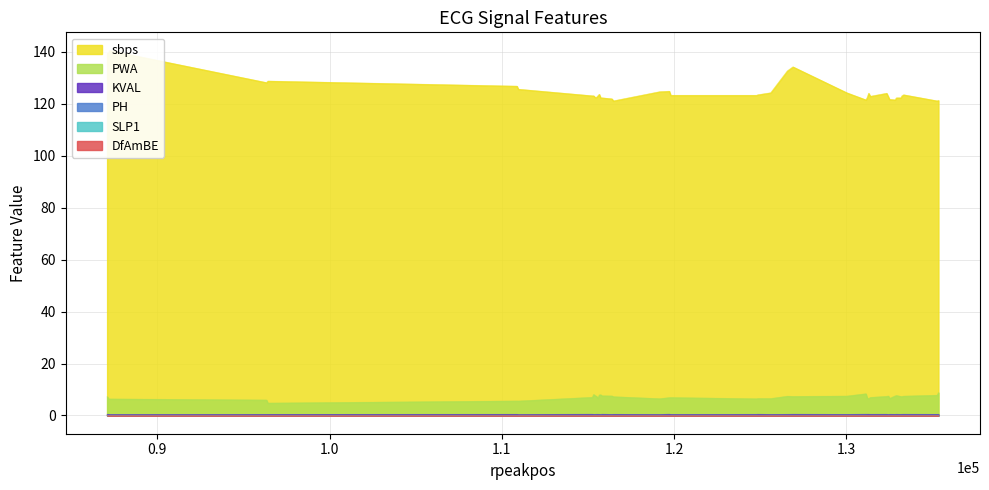

True or false: PWA and SLP1 cross at least once.

False